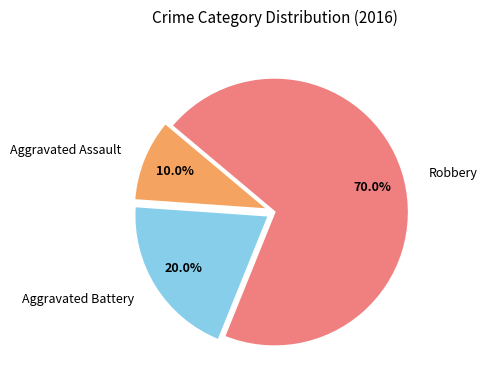

What is the ratio of the value at Aggravated Assault to the value at Aggravated Battery?

0.5